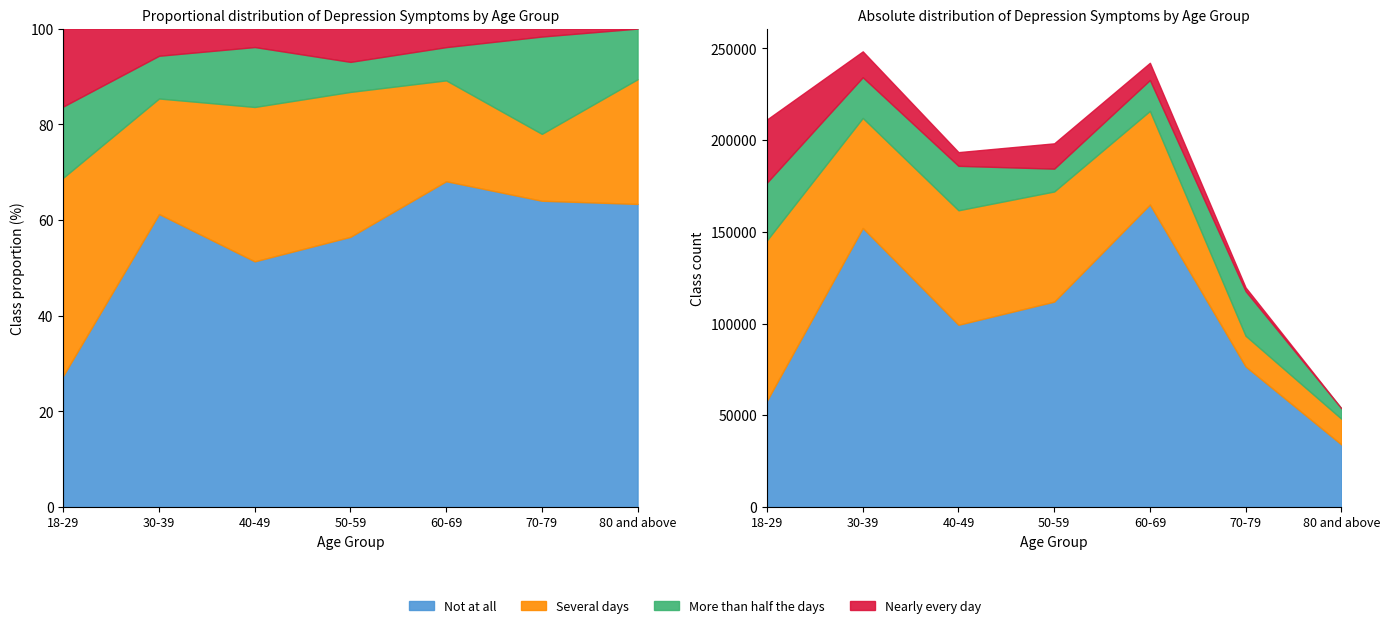

True or false: More than half the days has a value of 24342 at 70-79.

True